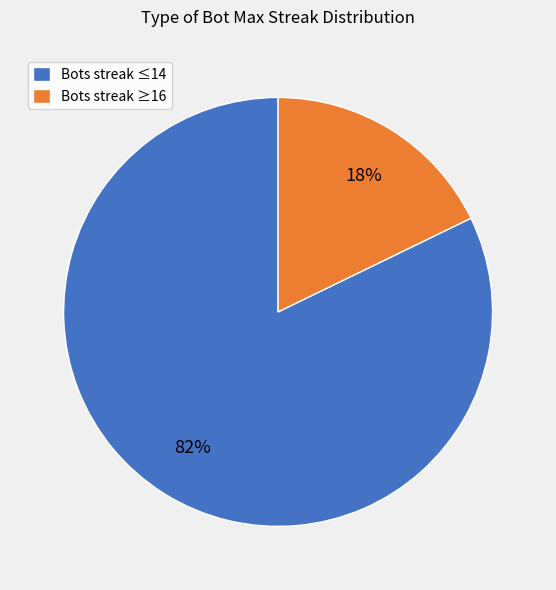

Count the number of slices in the pie.

2